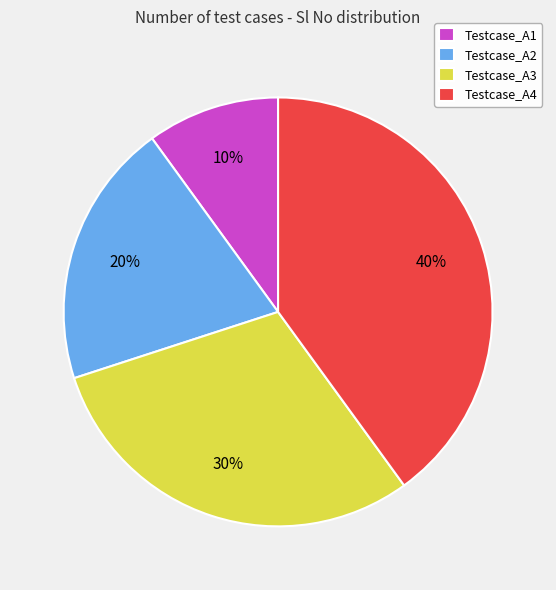

To the nearest percent, what is the average slice percentage?

25%